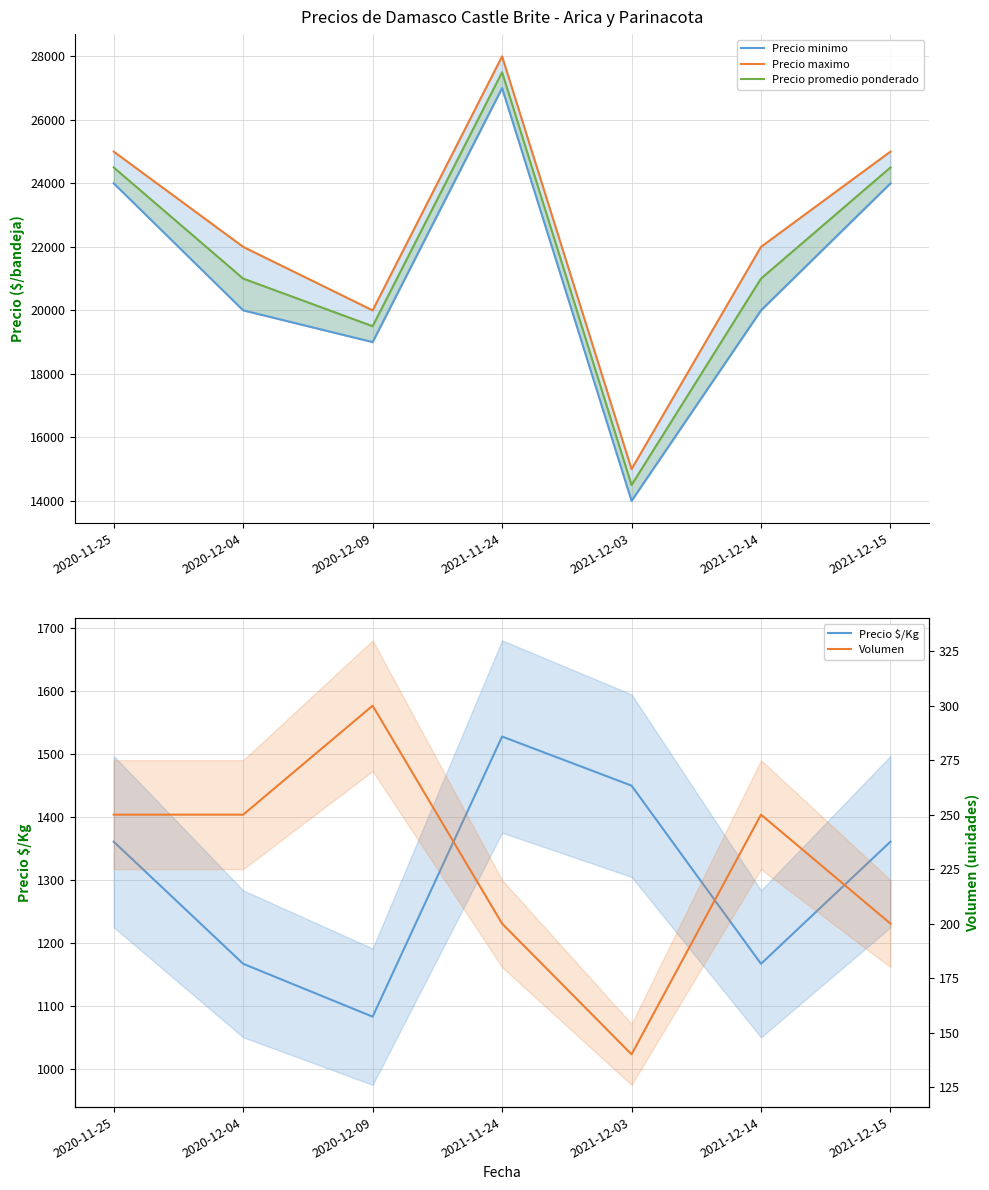

What is the difference between the second highest and minimum values in the Precio promedio ponderado series?

10000